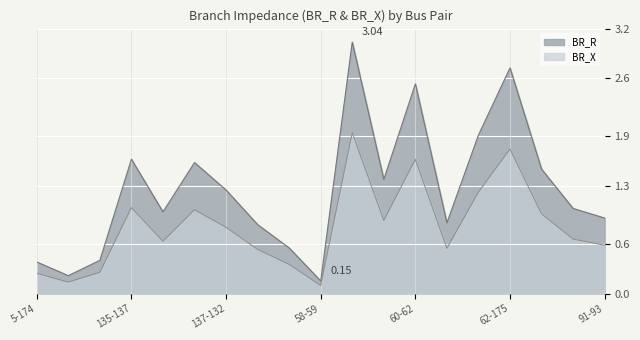

What is the average value of the BR_X series?

0.8